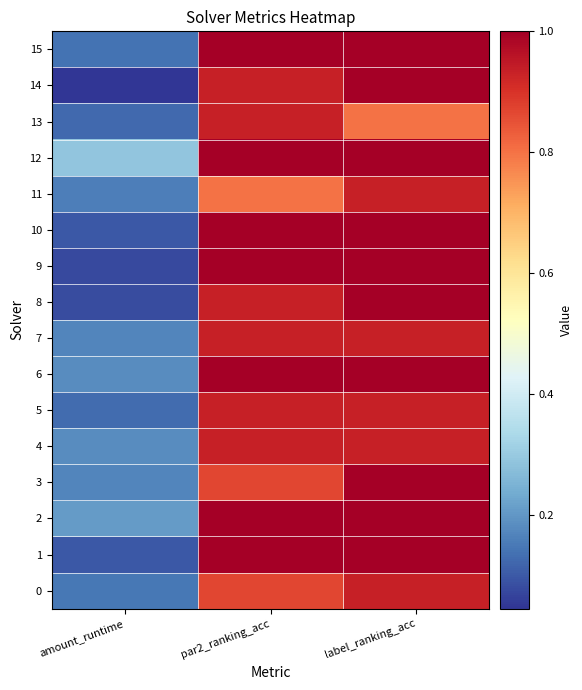

At which category is the sum across all series the highest?

label_ranking_acc